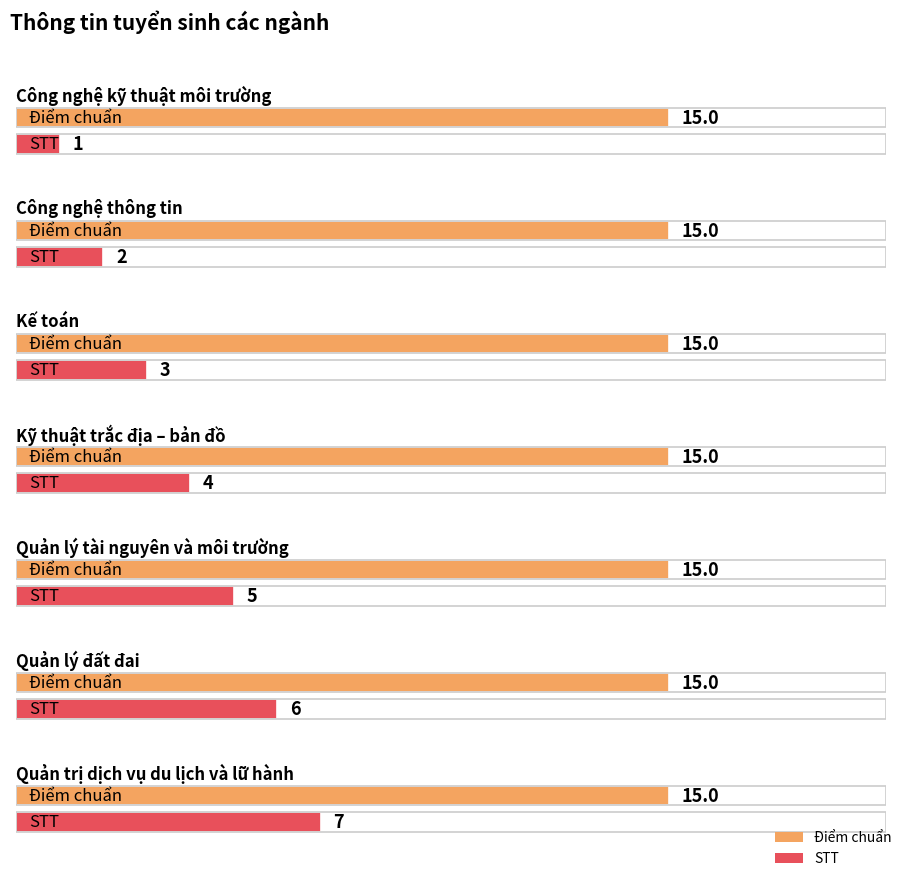

The STT series shows 10 at Quản trị dịch vụ du lịch và lữ hành. True or false?

False